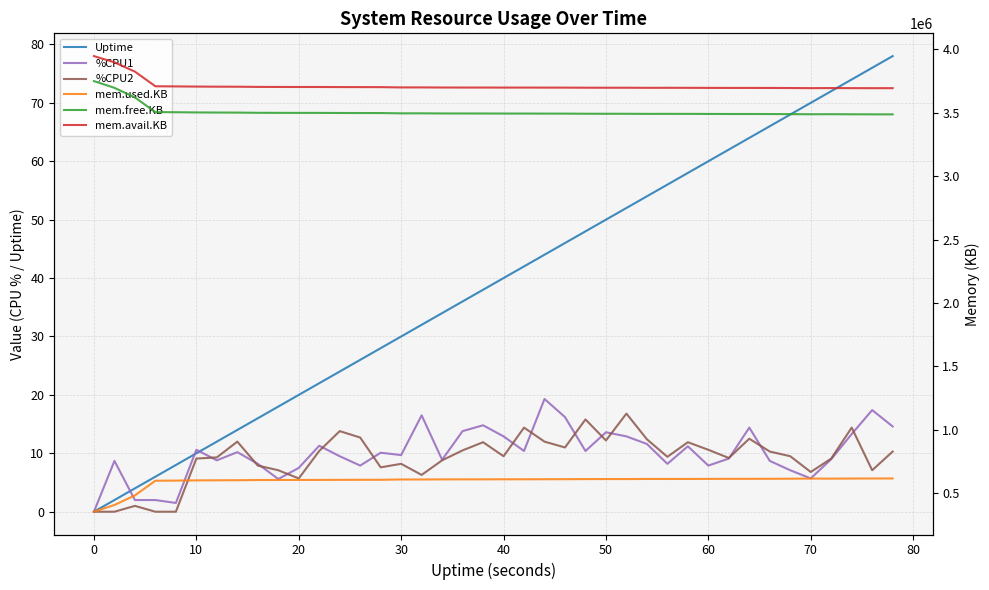

At which category does mem.avail.KB reach its first local valley?

30